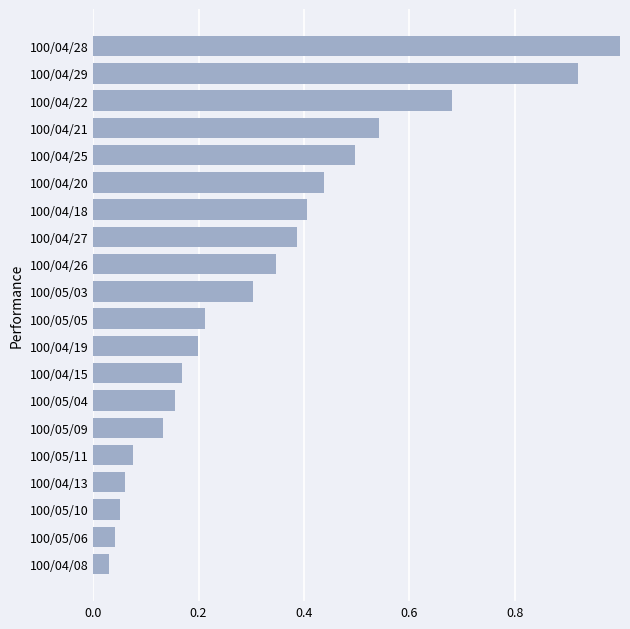

Is it true that the value at 100/05/04 is 0.0?

False